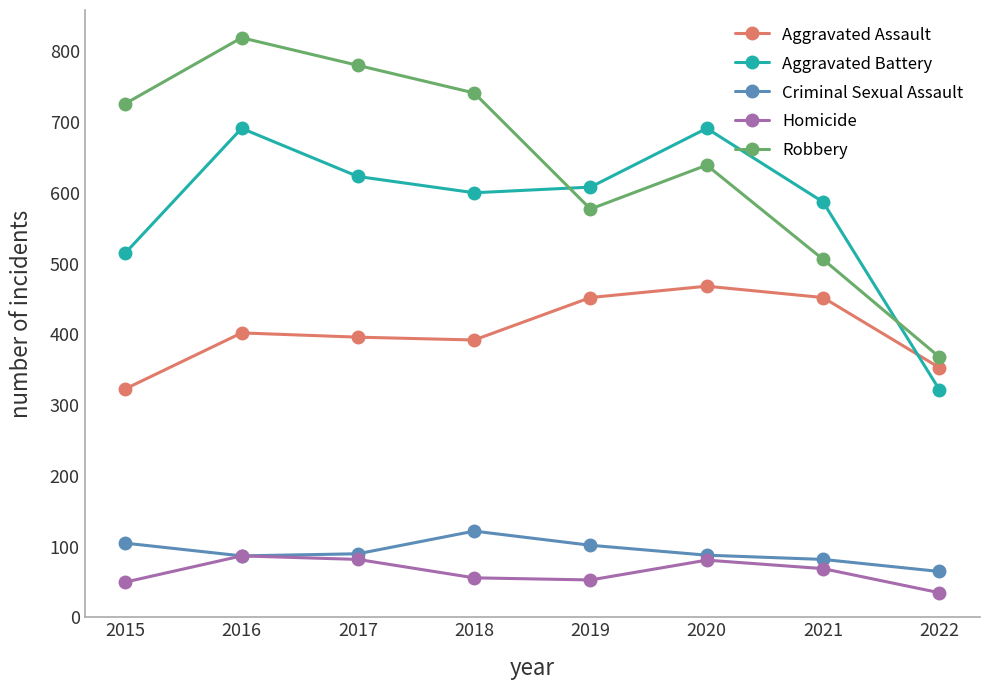

Is the value of Robbery at 2016 greater than the value of Criminal Sexual Assault at 2015?

Yes